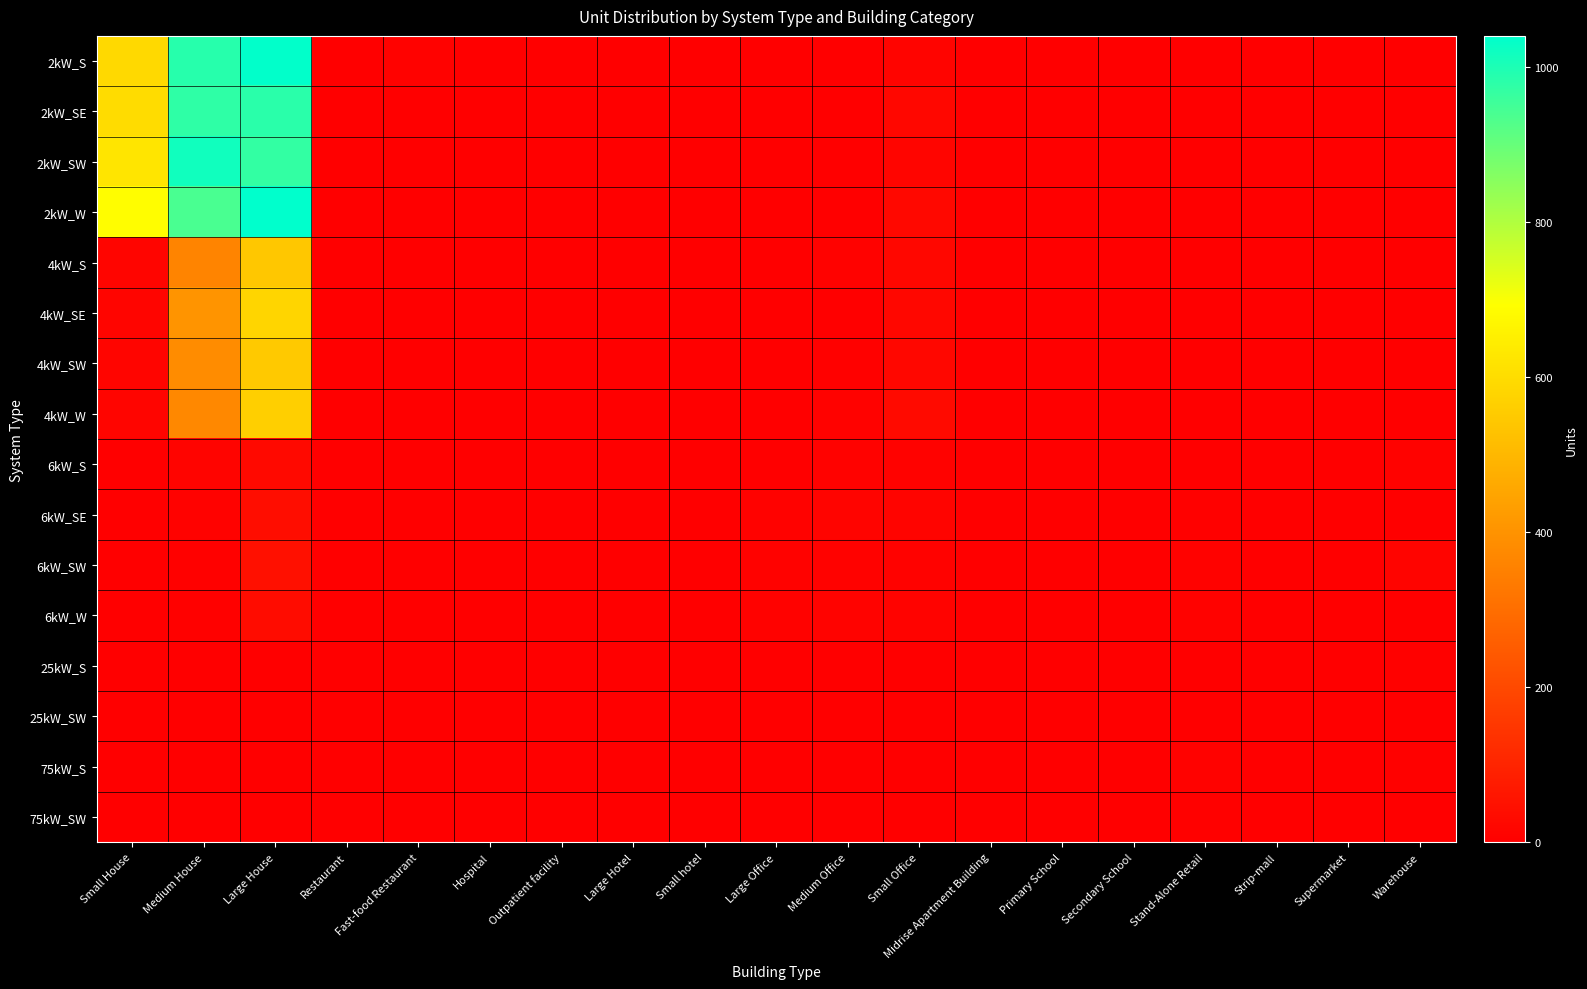

Reading right to left, what are all the values shown in this chart?

2kW_S: Warehouse=0	Supermarket=0	Strip-mall=0	Stand-Alone Retail=0	Secondary School=0	Primary School=0	Midrise Apartment Building=0	Small Office=14	Medium Office=2	Large Office=1	Small hotel=0	Large Hotel=0	Outpatient facility=0	Hospital=0	Fast-food Restaurant=7	Restaurant=0	Large House=1037	Medium House=986	Small House=590
2kW_SE: Warehouse=0	Supermarket=0	Strip-mall=0	Stand-Alone Retail=0	Secondary School=0	Primary School=0	Midrise Apartment Building=0	Small Office=21	Medium Office=3	Large Office=0	Small hotel=0	Large Hotel=0	Outpatient facility=0	Hospital=0	Fast-food Restaurant=4	Restaurant=2	Large House=983	Medium House=976	Small House=600
2kW_SW: Warehouse=0	Supermarket=0	Strip-mall=0	Stand-Alone Retail=0	Secondary School=1	Primary School=0	Midrise Apartment Building=0	Small Office=18	Medium Office=1	Large Office=1	Small hotel=1	Large Hotel=0	Outpatient facility=0	Hospital=0	Fast-food Restaurant=2	Restaurant=3	Large House=970	Medium House=1016	Small House=623
2kW_W: Warehouse=1	Supermarket=0	Strip-mall=0	Stand-Alone Retail=0	Secondary School=0	Primary School=0	Midrise Apartment Building=1	Small Office=26	Medium Office=1	Large Office=0	Small hotel=0	Large Hotel=0	Outpatient facility=0	Hospital=0	Fast-food Restaurant=4	Restaurant=3	Large House=1040	Medium House=939	Small House=690
4kW_S: Warehouse=3	Supermarket=0	Strip-mall=0	Stand-Alone Retail=0	Secondary School=0	Primary School=0	Midrise Apartment Building=0	Small Office=22	Medium Office=7	Large Office=3	Small hotel=0	Large Hotel=0	Outpatient facility=0	Hospital=0	Fast-food Restaurant=2	Restaurant=0	Large House=542	Medium House=360	Small House=18
4kW_SE: Warehouse=0	Supermarket=0	Strip-mall=0	Stand-Alone Retail=0	Secondary School=0	Primary School=0	Midrise Apartment Building=0	Small Office=22	Medium Office=4	Large Office=2	Small hotel=0	Large Hotel=0	Outpatient facility=0	Hospital=1	Fast-food Restaurant=0	Restaurant=1	Large House=579	Medium House=404	Small House=17
4kW_SW: Warehouse=2	Supermarket=0	Strip-mall=0	Stand-Alone Retail=1	Secondary School=0	Primary School=0	Midrise Apartment Building=0	Small Office=21	Medium Office=6	Large Office=1	Small hotel=0	Large Hotel=1	Outpatient facility=0	Hospital=0	Fast-food Restaurant=2	Restaurant=1	Large House=548	Medium House=383	Small House=16
4kW_W: Warehouse=0	Supermarket=0	Strip-mall=0	Stand-Alone Retail=0	Secondary School=0	Primary School=0	Midrise Apartment Building=0	Small Office=30	Medium Office=7	Large Office=3	Small hotel=0	Large Hotel=0	Outpatient facility=1	Hospital=0	Fast-food Restaurant=2	Restaurant=1	Large House=564	Medium House=372	Small House=15
6kW_S: Warehouse=7	Supermarket=0	Strip-mall=0	Stand-Alone Retail=3	Secondary School=0	Primary School=0	Midrise Apartment Building=1	Small Office=9	Medium Office=10	Large Office=3	Small hotel=1	Large Hotel=0	Outpatient facility=1	Hospital=0	Fast-food Restaurant=0	Restaurant=1	Large House=28	Medium House=13	Small House=0
6kW_SE: Warehouse=2	Supermarket=0	Strip-mall=2	Stand-Alone Retail=6	Secondary School=0	Primary School=0	Midrise Apartment Building=0	Small Office=14	Medium Office=13	Large Office=8	Small hotel=0	Large Hotel=2	Outpatient facility=1	Hospital=0	Fast-food Restaurant=0	Restaurant=1	Large House=37	Medium House=9	Small House=0
6kW_SW: Warehouse=13	Supermarket=1	Strip-mall=3	Stand-Alone Retail=8	Secondary School=0	Primary School=2	Midrise Apartment Building=1	Small Office=9	Medium Office=9	Large Office=7	Small hotel=0	Large Hotel=0	Outpatient facility=2	Hospital=0	Fast-food Restaurant=1	Restaurant=1	Large House=46	Medium House=6	Small House=0
6kW_W: Warehouse=4	Supermarket=1	Strip-mall=2	Stand-Alone Retail=7	Secondary School=0	Primary School=1	Midrise Apartment Building=1	Small Office=11	Medium Office=12	Large Office=9	Small hotel=0	Large Hotel=1	Outpatient facility=1	Hospital=0	Fast-food Restaurant=0	Restaurant=1	Large House=35	Medium House=6	Small House=0
25kW_S: Warehouse=6	Supermarket=0	Strip-mall=0	Stand-Alone Retail=3	Secondary School=1	Primary School=0	Midrise Apartment Building=0	Small Office=0	Medium Office=0	Large Office=1	Small hotel=0	Large Hotel=0	Outpatient facility=0	Hospital=0	Fast-food Restaurant=0	Restaurant=0	Large House=0	Medium House=0	Small House=0
25kW_SW: Warehouse=1	Supermarket=0	Strip-mall=0	Stand-Alone Retail=3	Secondary School=1	Primary School=3	Midrise Apartment Building=0	Small Office=0	Medium Office=2	Large Office=2	Small hotel=0	Large Hotel=0	Outpatient facility=0	Hospital=0	Fast-food Restaurant=0	Restaurant=0	Large House=0	Medium House=0	Small House=0
75kW_S: Warehouse=6	Supermarket=1	Strip-mall=2	Stand-Alone Retail=7	Secondary School=3	Primary School=1	Midrise Apartment Building=1	Small Office=0	Medium Office=2	Large Office=2	Small hotel=0	Large Hotel=1	Outpatient facility=0	Hospital=0	Fast-food Restaurant=0	Restaurant=0	Large House=0	Medium House=0	Small House=0
75kW_SW: Warehouse=4	Supermarket=2	Strip-mall=3	Stand-Alone Retail=5	Secondary School=0	Primary School=2	Midrise Apartment Building=1	Small Office=0	Medium Office=0	Large Office=3	Small hotel=0	Large Hotel=0	Outpatient facility=0	Hospital=0	Fast-food Restaurant=0	Restaurant=0	Large House=0	Medium House=0	Small House=0